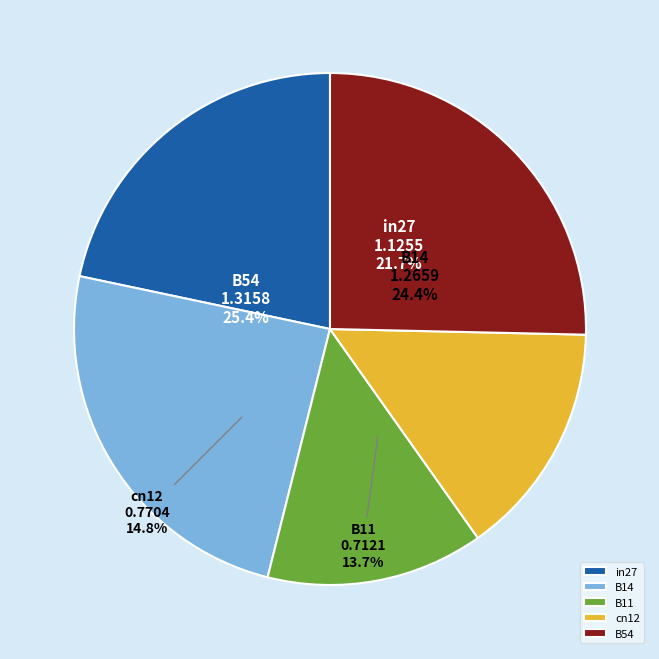

To the nearest percent, what is the combined percentage of B54 and cn12?

40%